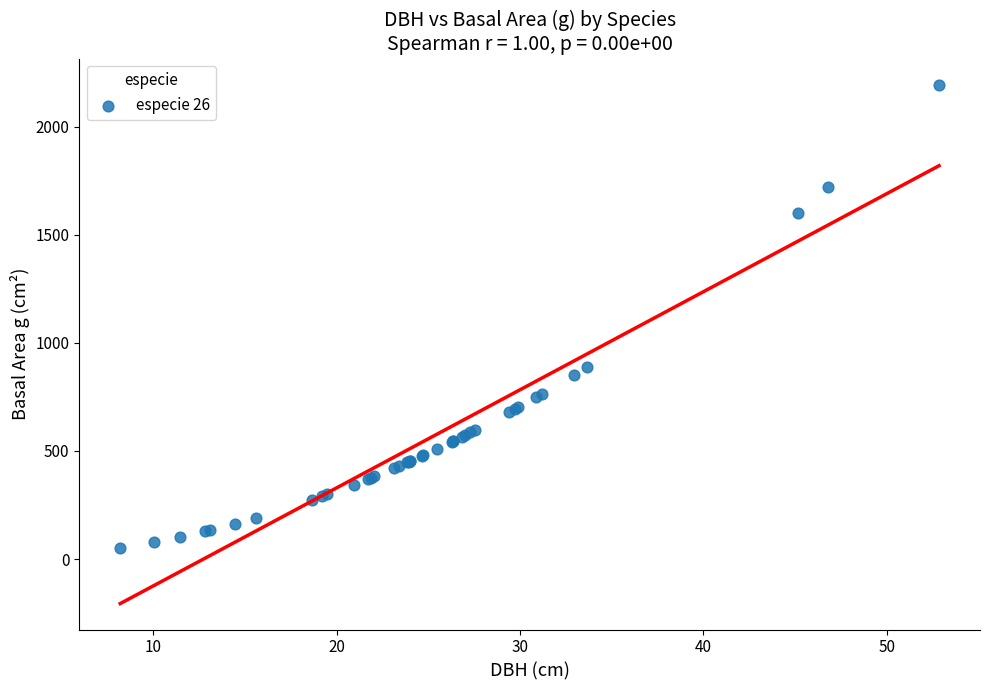

What Y value in the scatter plot is closest to 1123?

889.3